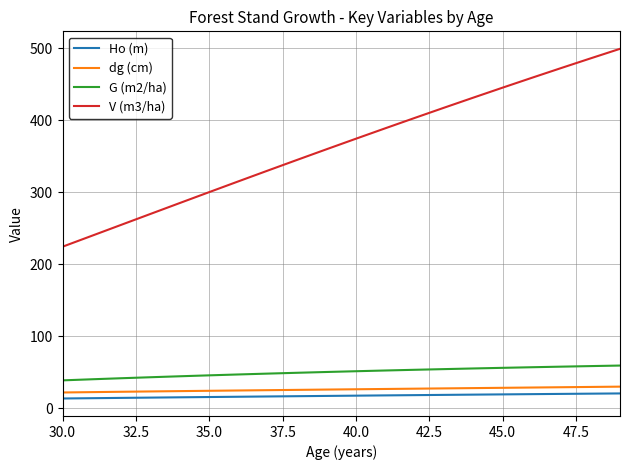

True or false: G (m2/ha) and V (m3/ha) intersect in this chart.

False